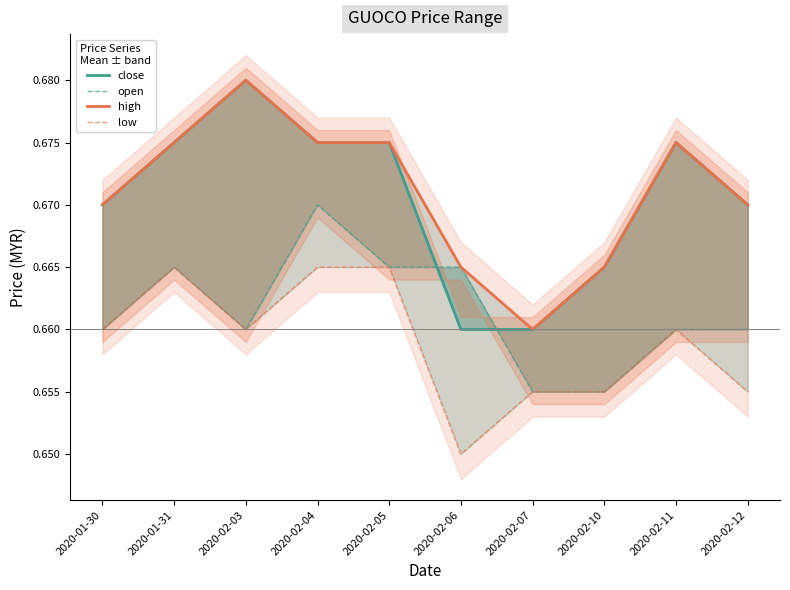

How many low values are between 0 and 1?

10